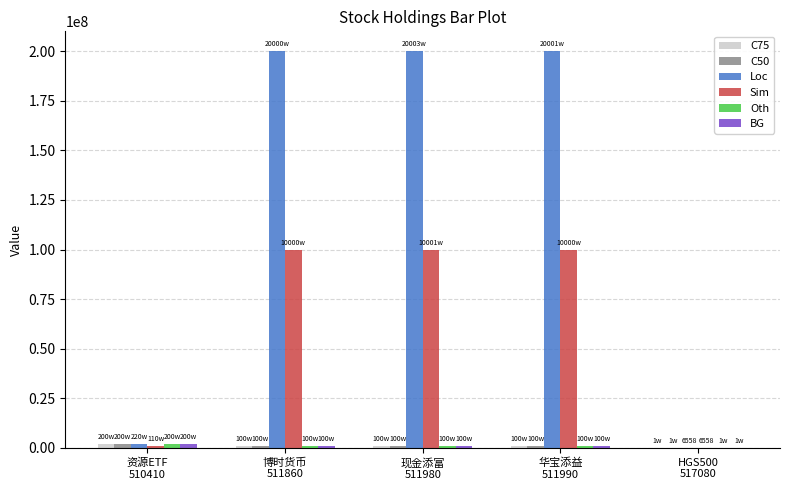

What is the greatest value displayed?

200036000.0